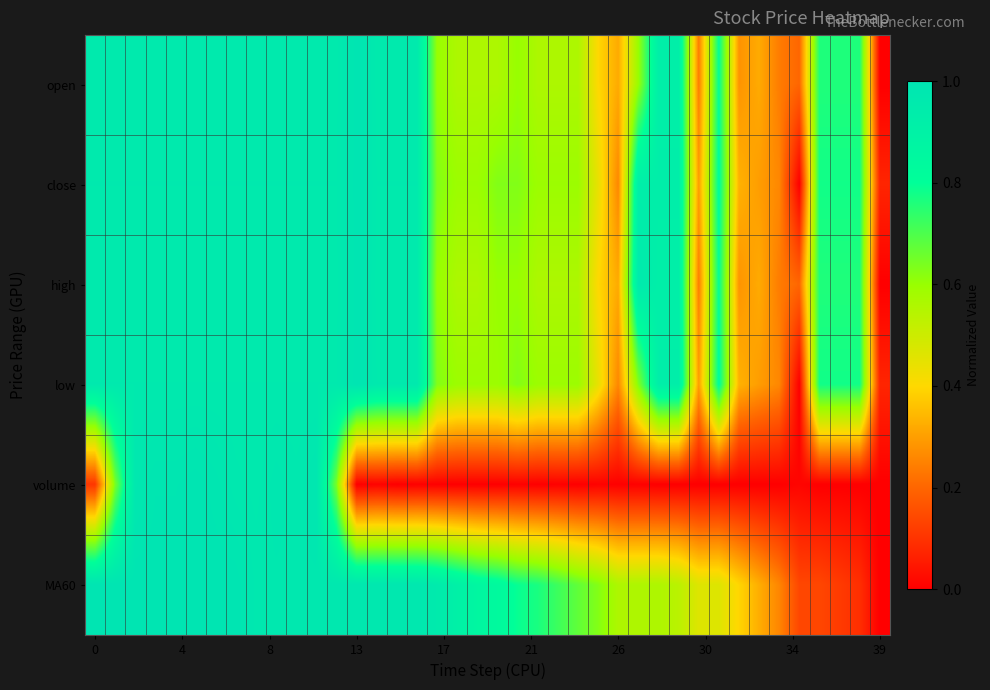

Which series has the largest total across all categories?

close